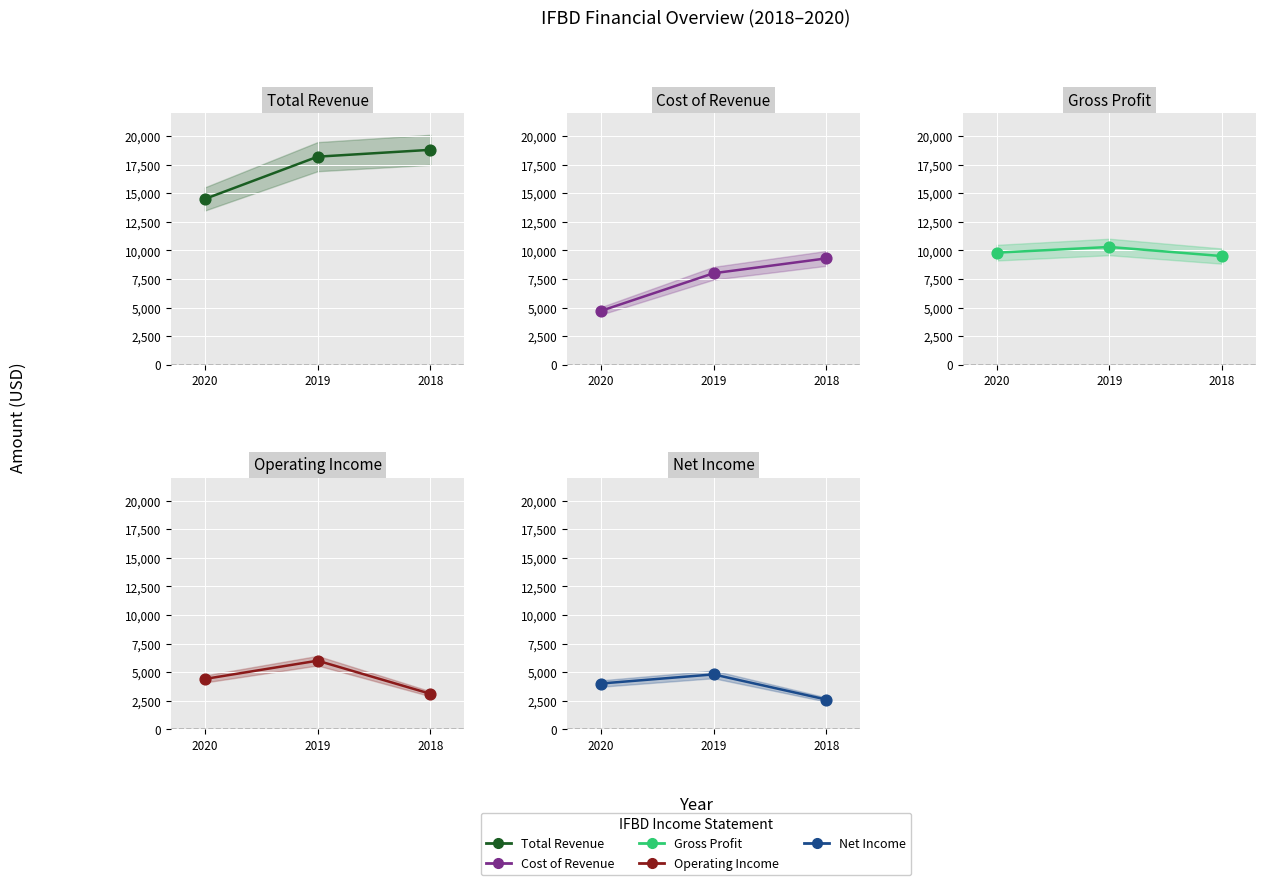

Which series has the largest total across all categories?

Total Revenue